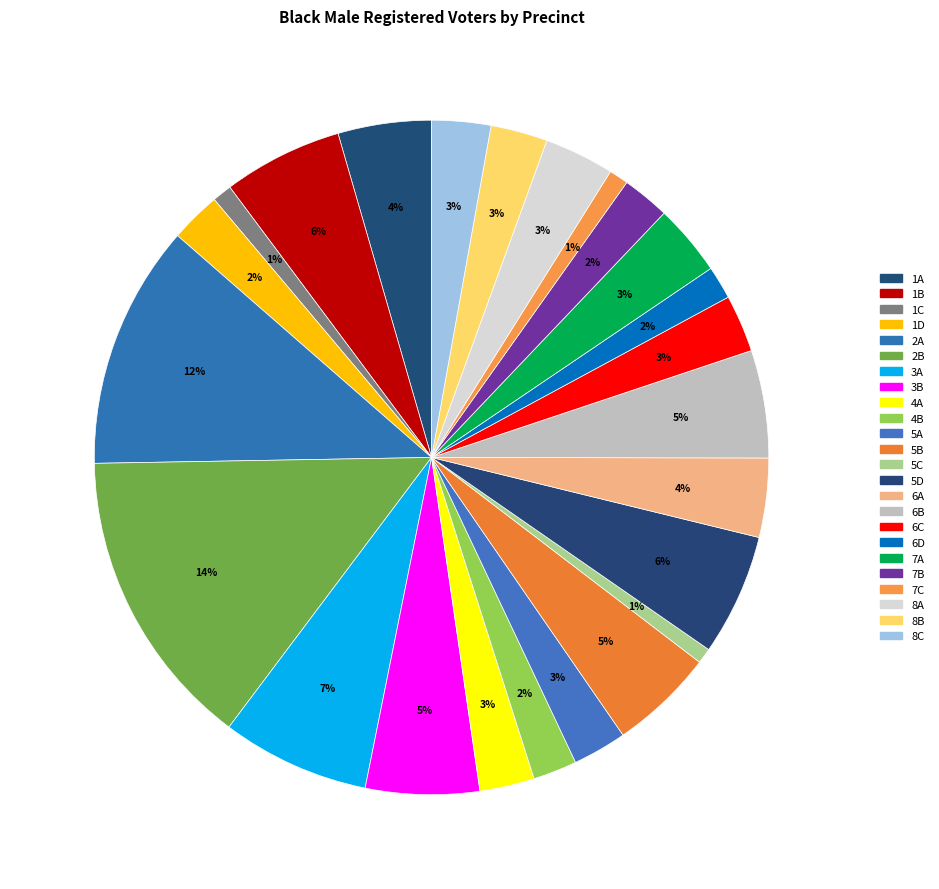

Rank the categories by value from lowest to highest.

5C, 7C, 1C, 6D, 4B, 7B, 1D, 5A, 4A, 8B, 6C, 8C, 8A, 7A, 6A, 1A, 5B, 6B, 3B, 1B, 5D, 3A, 2A, 2B